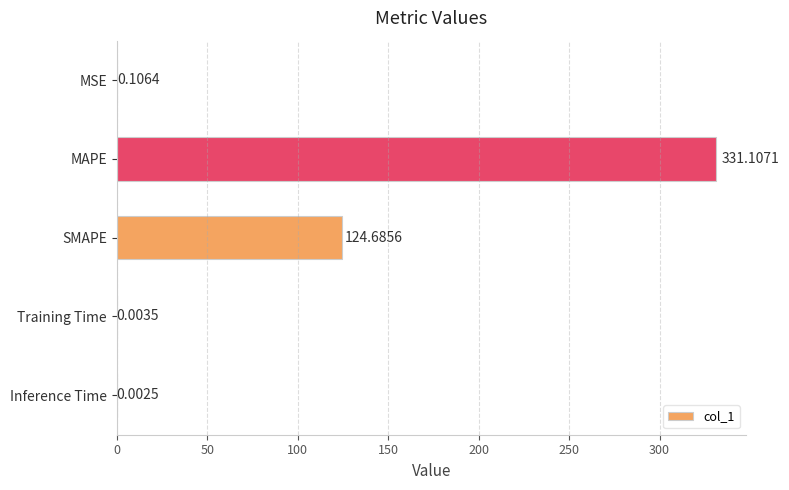

What is the greatest value displayed?

331.1